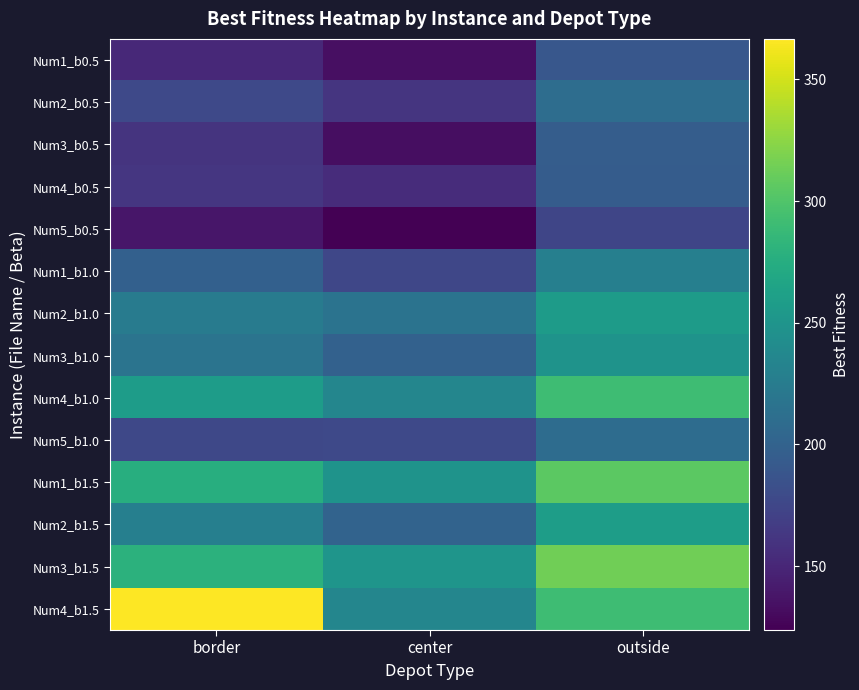

Reading right to left, extract all data points from this chart.

Num1_b0.5: outside=189.6	center=133.3	border=152.0
Num2_b0.5: outside=210.8	center=161.0	border=177.4
Num3_b0.5: outside=195.0	center=132.4	border=160.3
Num4_b0.5: outside=194.5	center=154.2	border=162.1
Num5_b0.5: outside=174.6	center=123.8	border=138.9
Num1_b1.0: outside=228.4	center=175.9	border=198.7
Num2_b1.0: outside=256.8	center=216.0	border=224.4
Num3_b1.0: outside=248.5	center=199.4	border=216.8
Num4_b1.0: outside=291.4	center=234.9	border=258.2
Num5_b1.0: outside=209.3	center=177.1	border=176.9
Num1_b1.5: outside=305.3	center=248.5	border=276.1
Num2_b1.5: outside=258.6	center=200.8	border=229.0
Num3_b1.5: outside=314.0	center=250.5	border=280.3
Num4_b1.5: outside=291.4	center=234.9	border=366.6